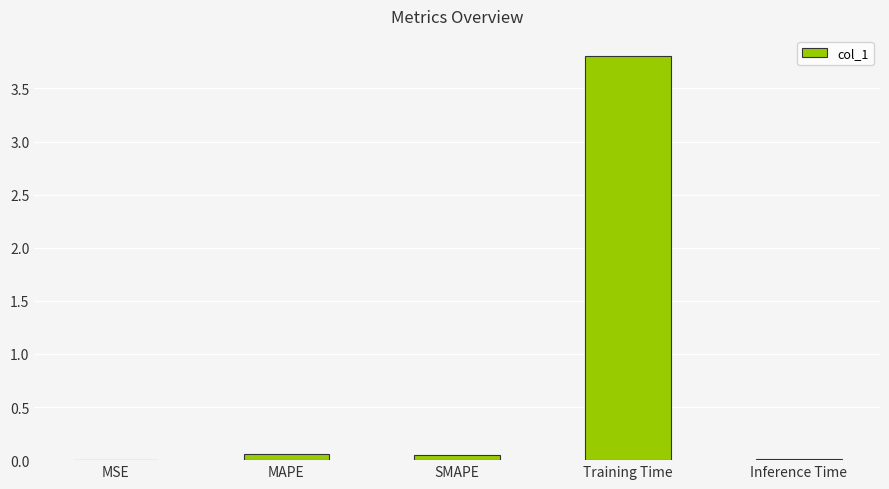

Which has a higher value, MAPE or Training Time?

Training Time